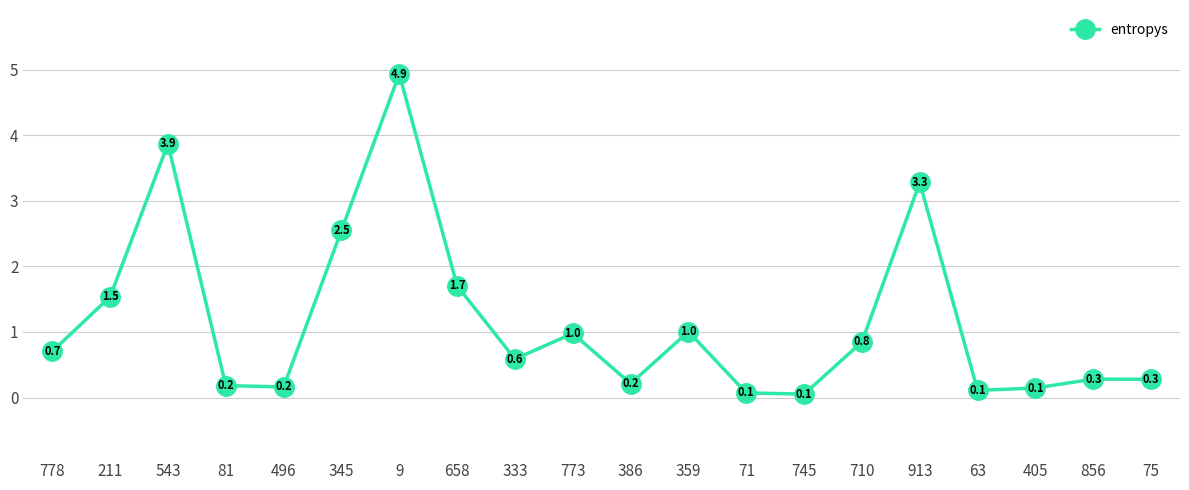

What is the value of the 18th point from the left?

0.1